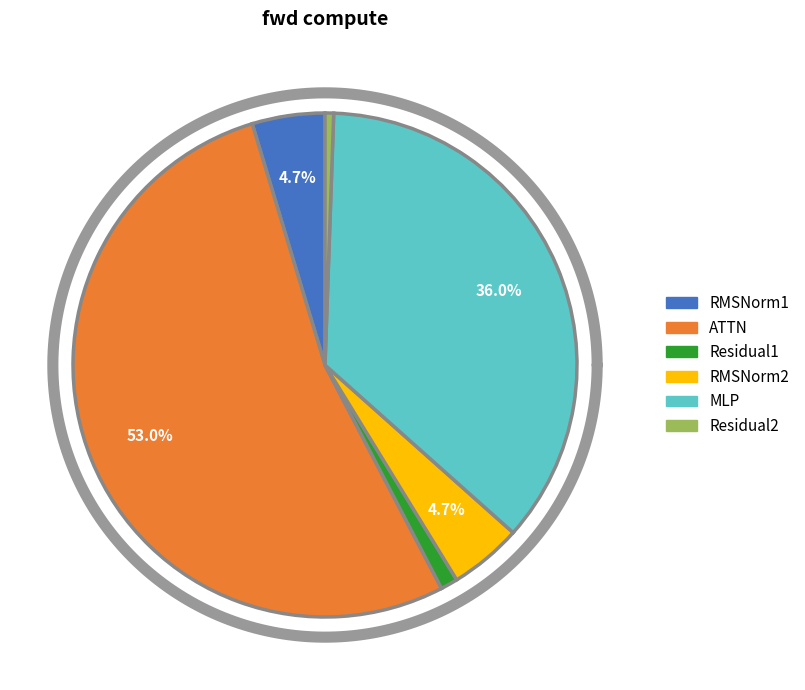

What portion of the pie excludes RMSNorm2?

95.3%